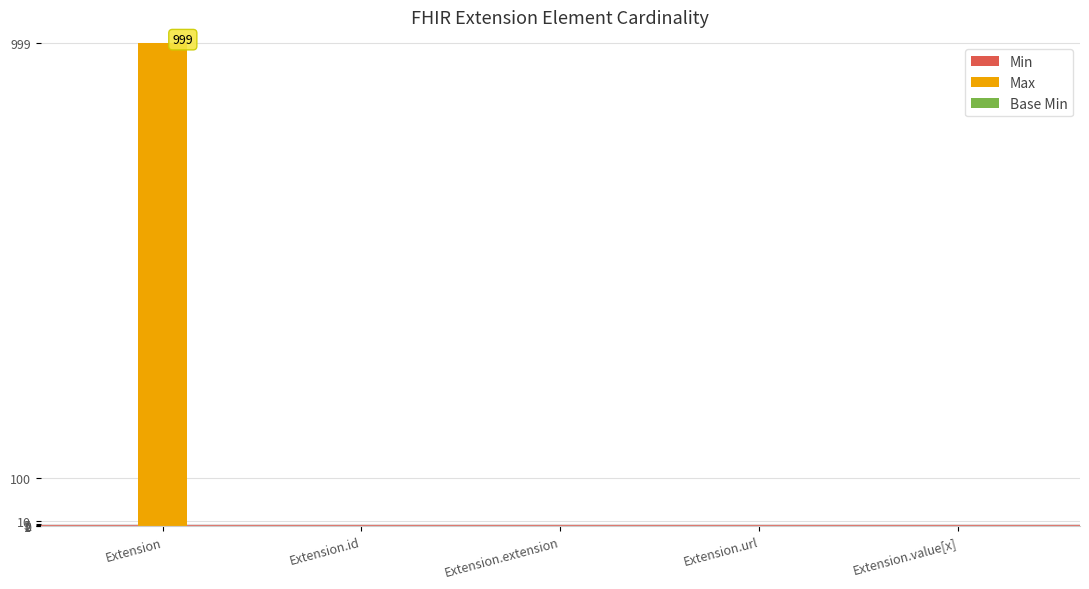

Between Extension and Extension.id, which series saw the biggest shift?

Max